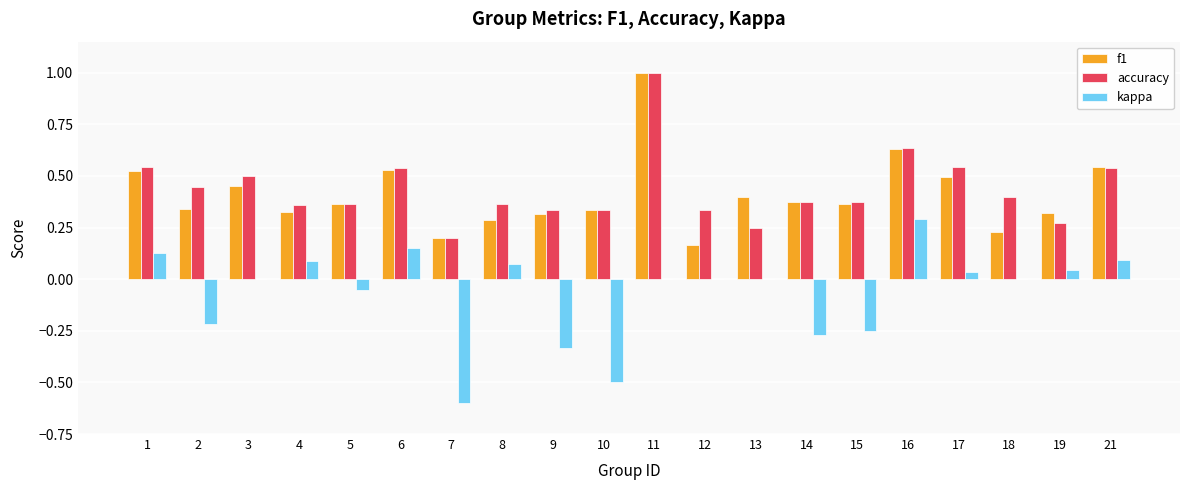

What is the total value across all series at 1?

1.2